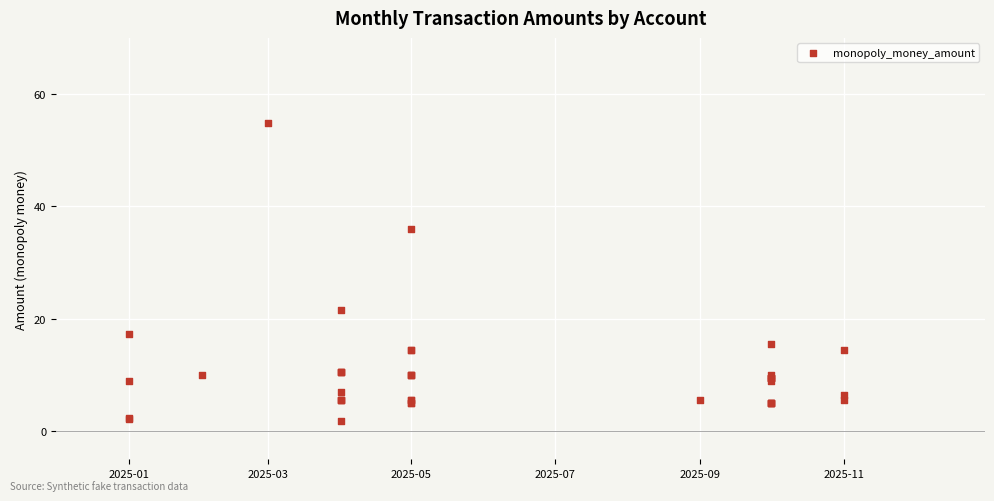

What Y value in the scatter plot is closest to 28?

21.6